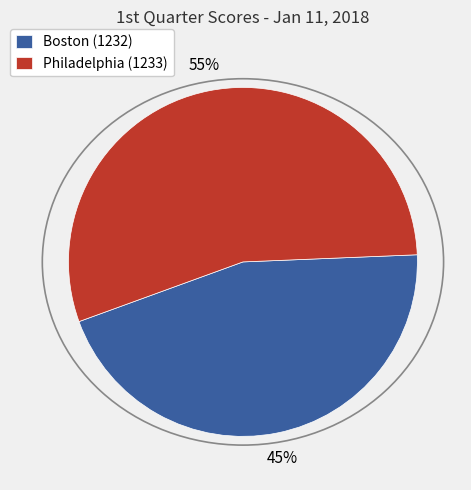

How many slices are in this pie chart?

2